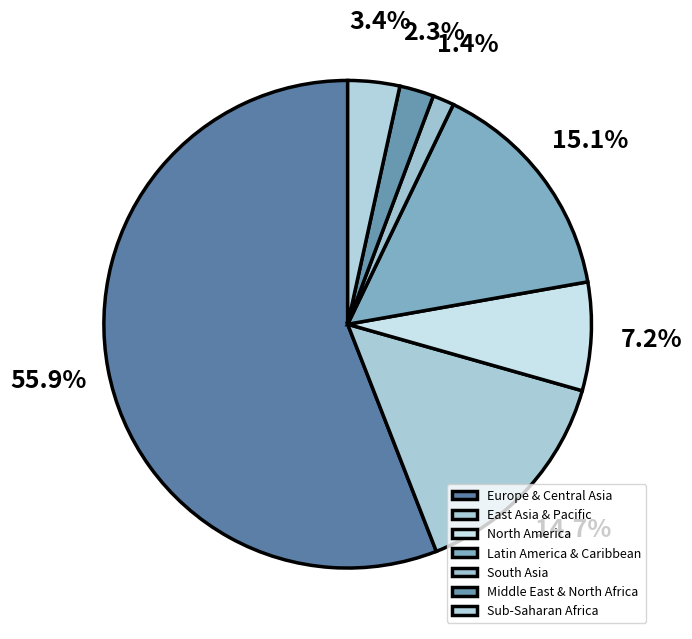

Count the number of slices in the pie.

7